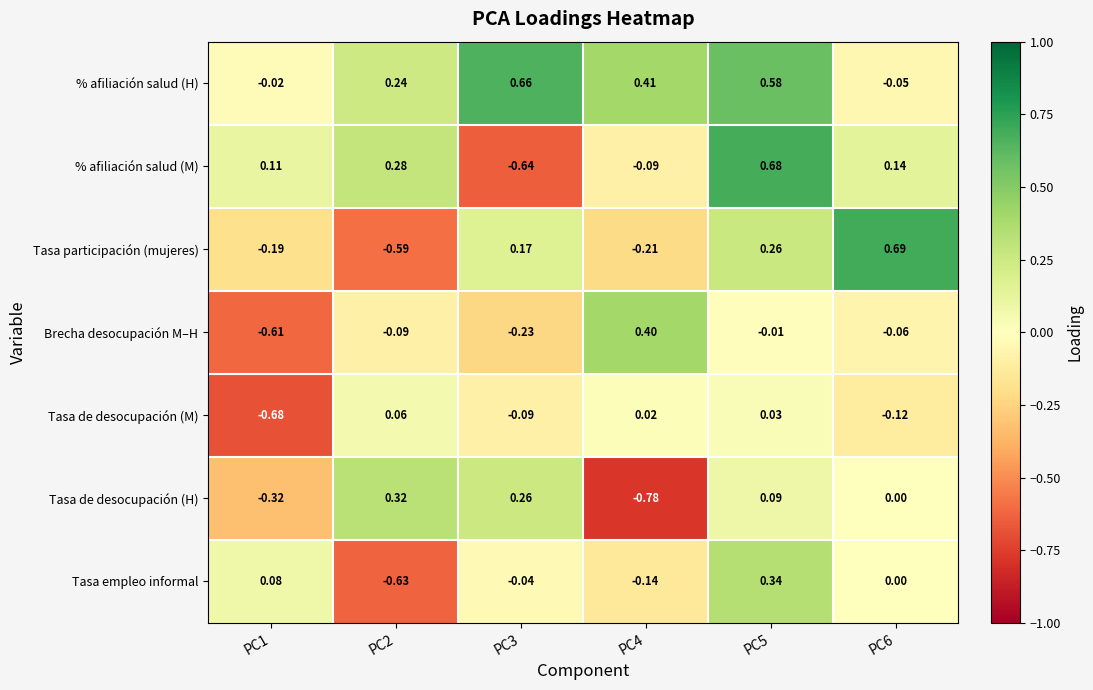

Between PC1 and PC3, which series saw the biggest shift?

% afiliación salud (M)